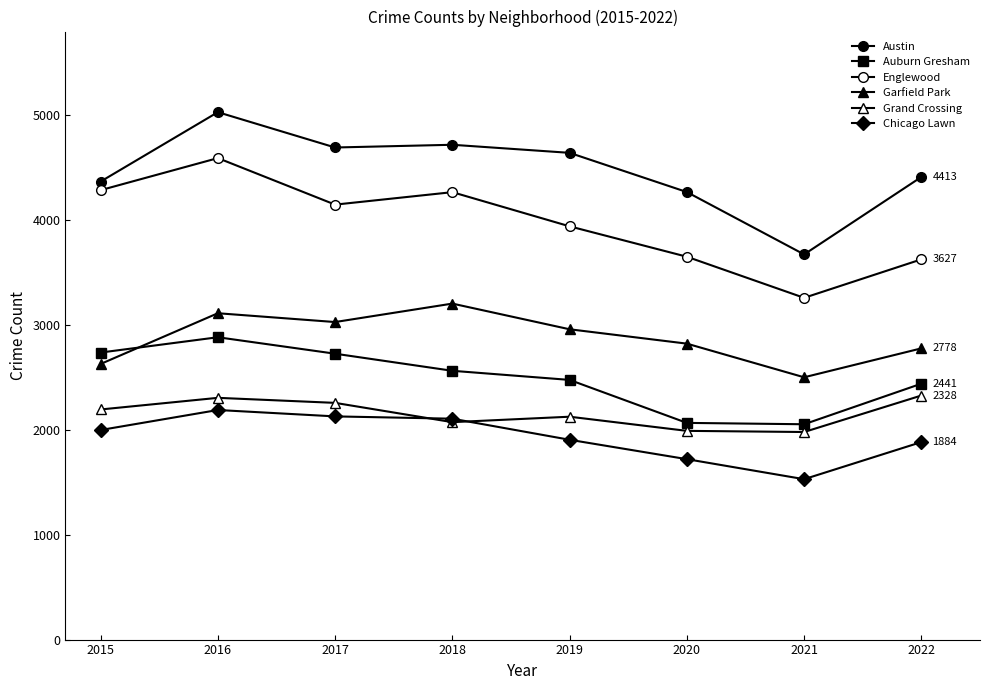

What is the sum of the Auburn Gresham values at 2022 and 2018?

5005